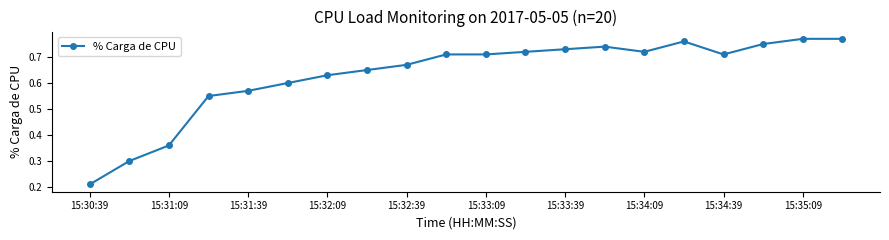

How many values are between 0 and 1?

20